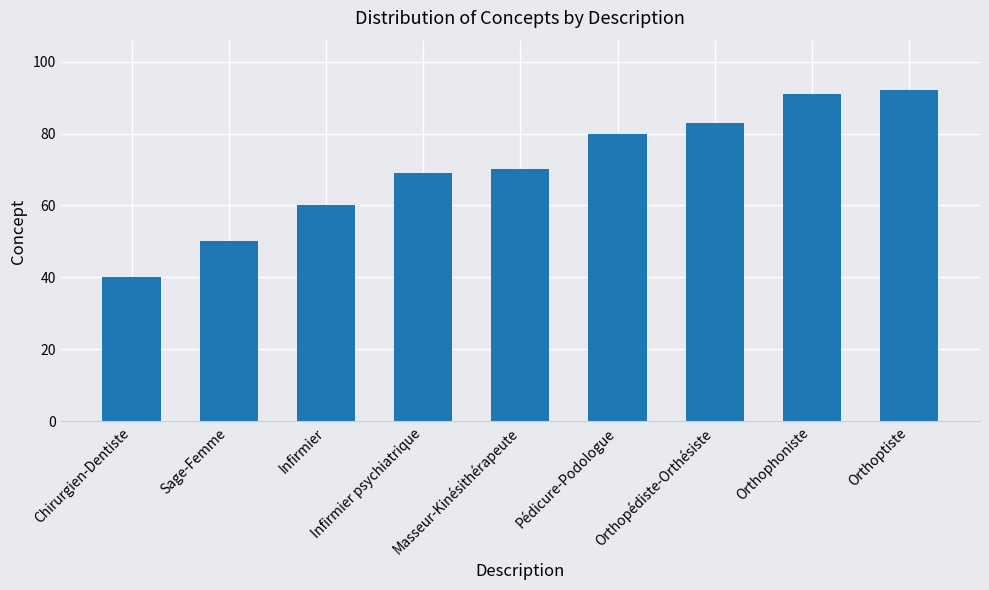

What is the maximum value shown in the chart?

92